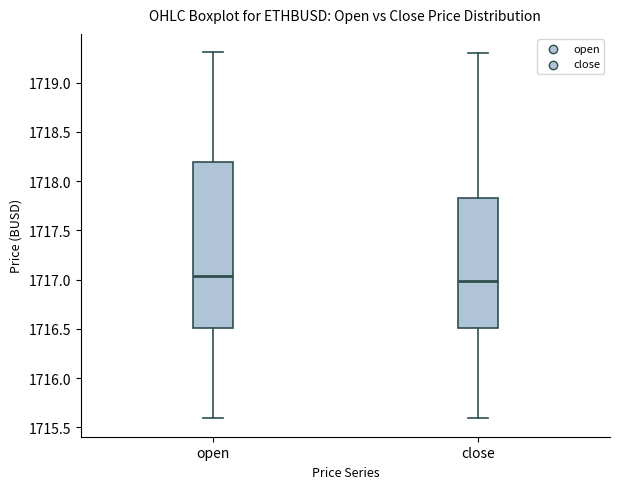

Reading left to right, transcribe this box plot: for each box, give where its median line is, the range the box spans, and where its two whiskers end, as read against the y-axis. The values are not printed on the chart, so give them approximately, as read against the axis.

open: median 1717.05, box 1716.50 to 1718.20, whiskers 1715.60 to 1719.30
close: median 1717.00, box 1716.50 to 1717.85, whiskers 1715.60 to 1719.30